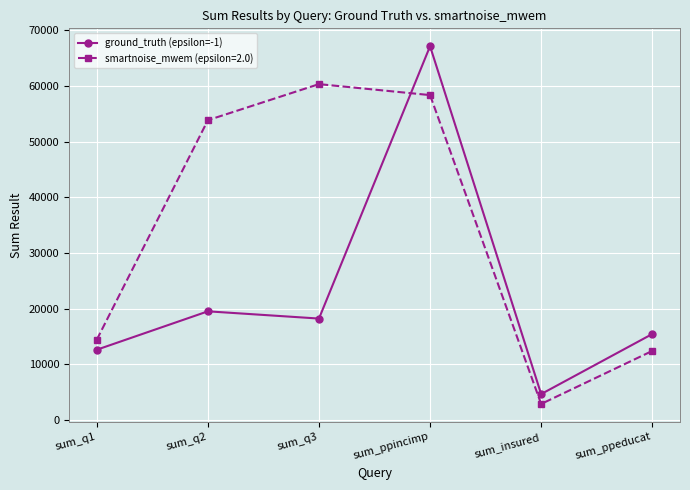

What is the difference between the smartnoise_mwem (epsilon=2.0) values at sum_q2 and sum_insured?

50989